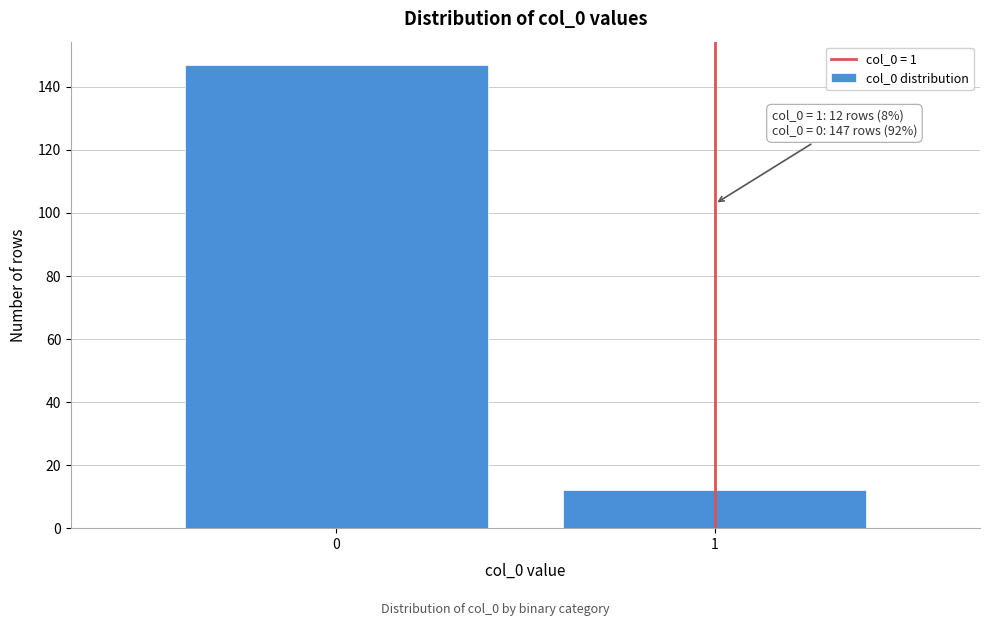

Reading left to right, transcribe all the data shown in this chart.

147	12